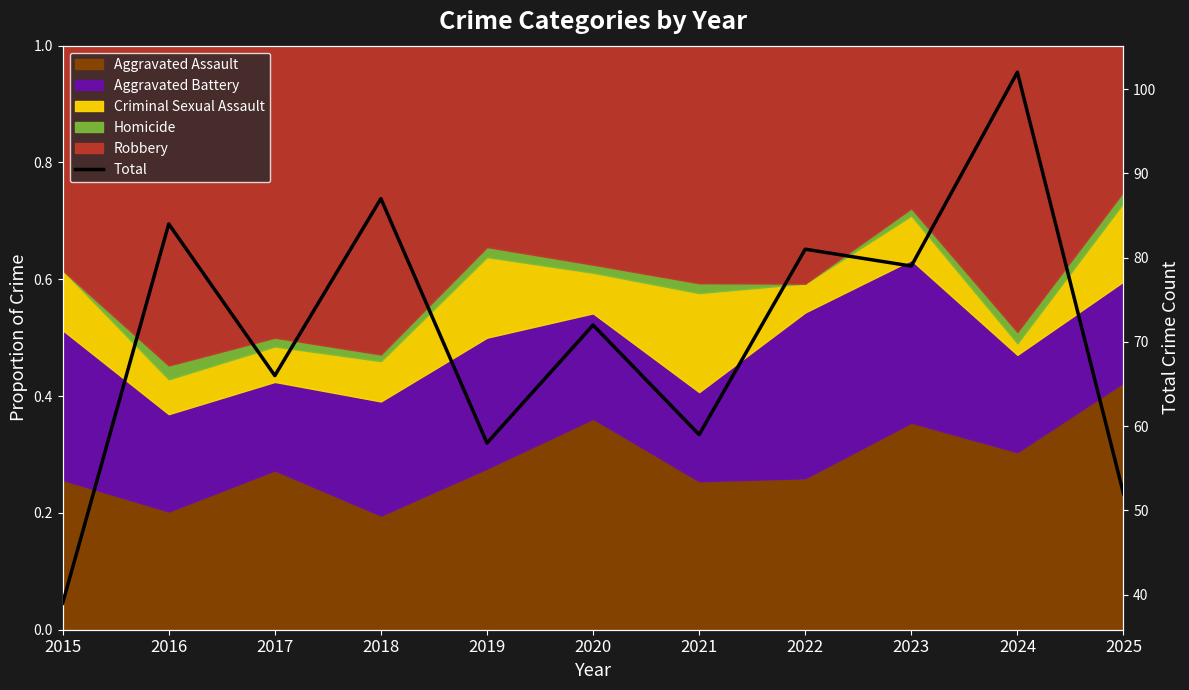

Where is the first local minimum?

2017